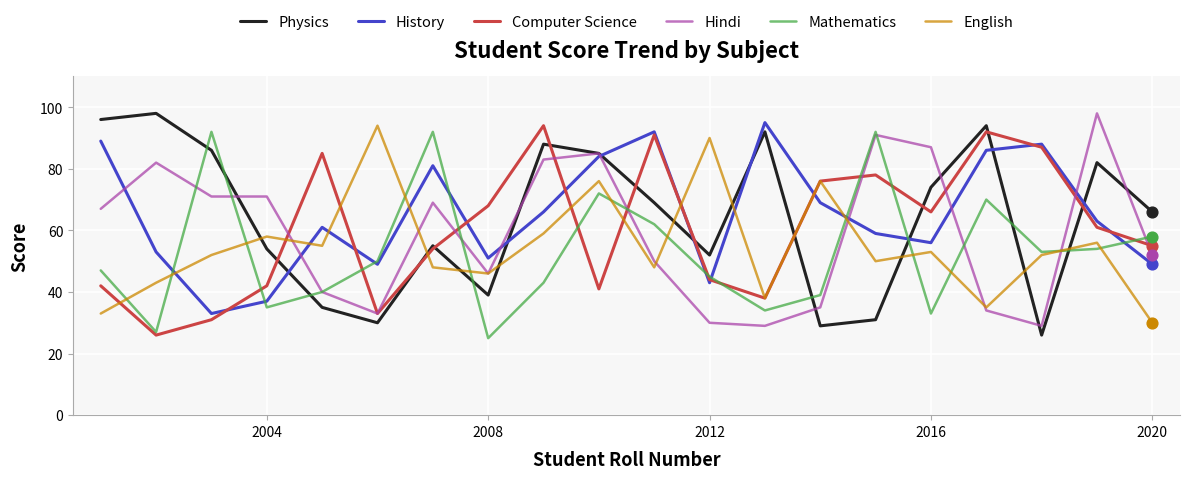

At how many categories does at least one series exceed 42?

20